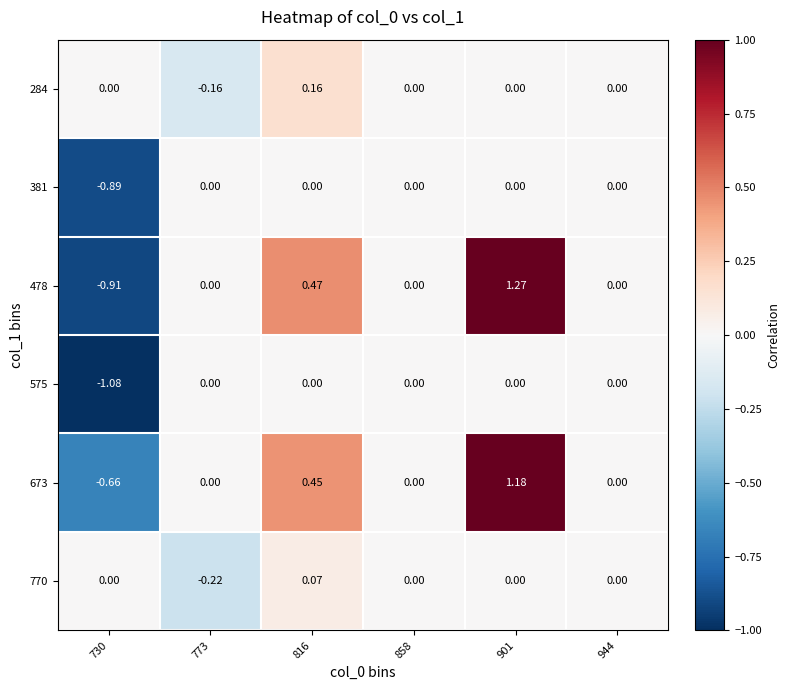

How many categories are shown in the chart?

6